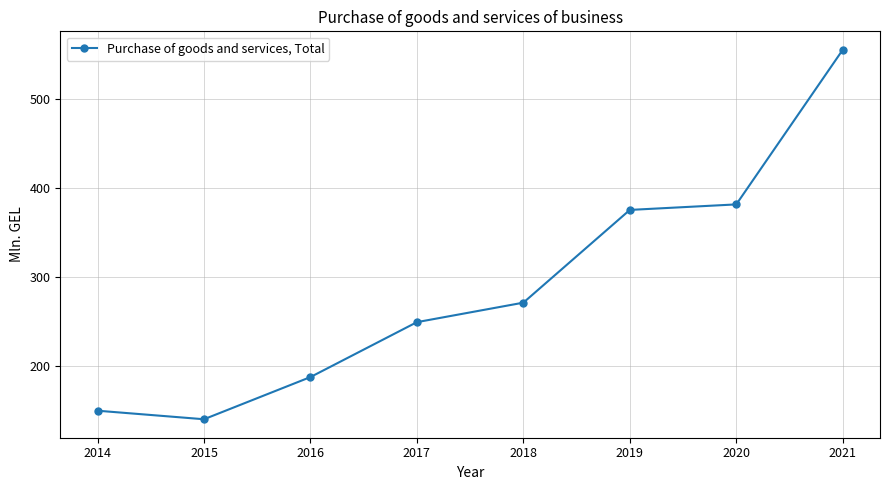

How many lines are shown in the chart?

1